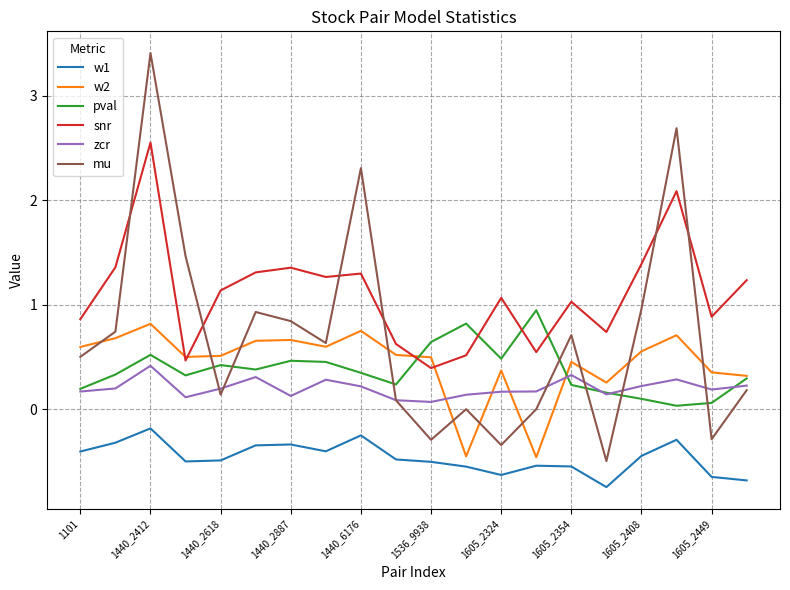

Which series has the widest spread of values?

mu